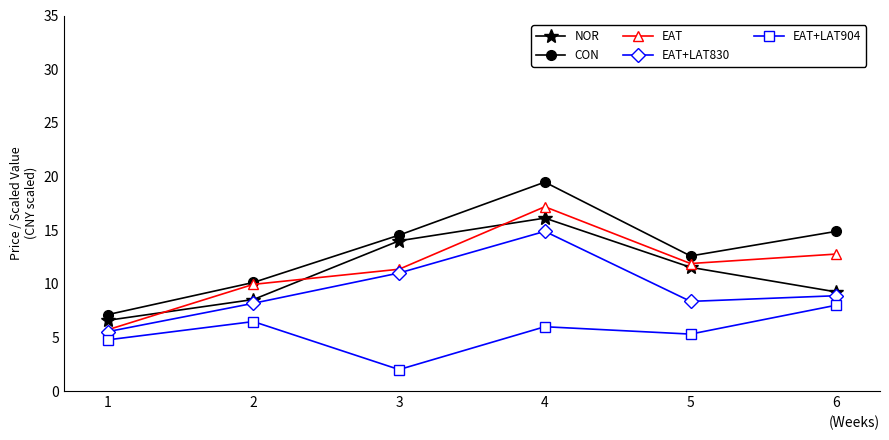

What is the sum of the NOR values at 3 and 6?

23.2